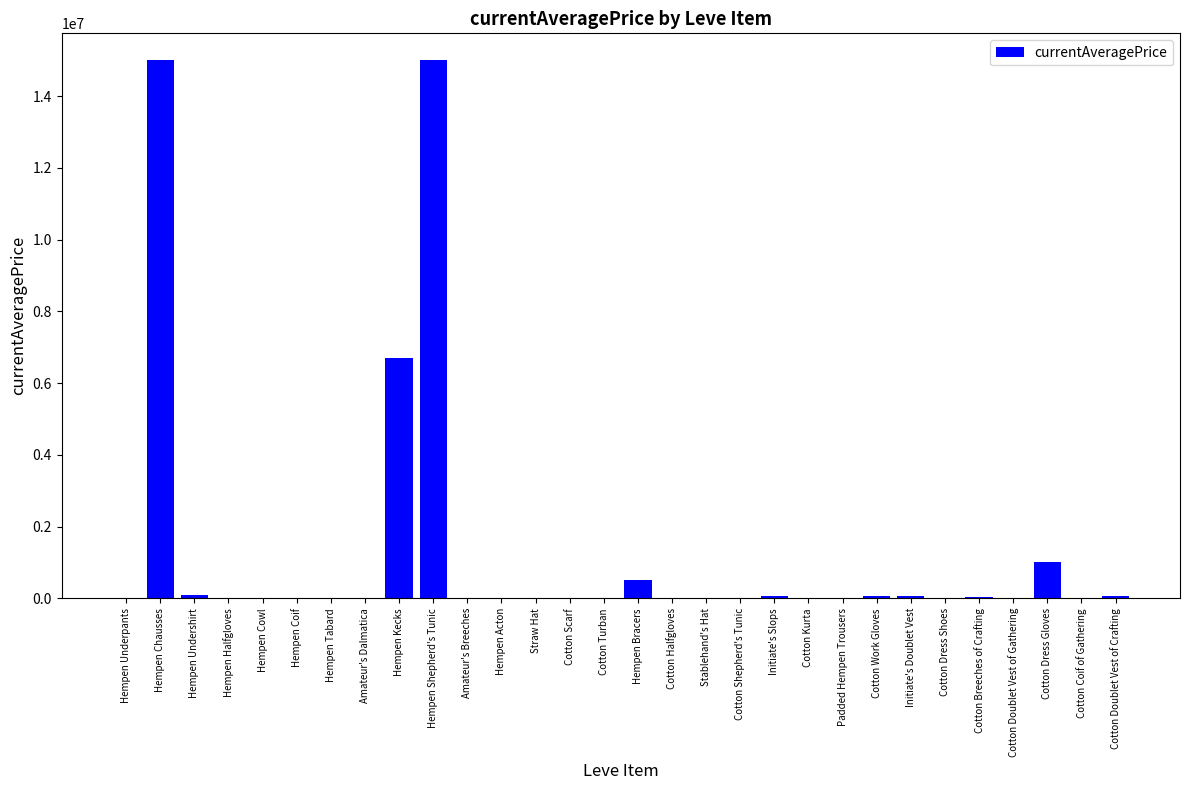

What is the maximum value shown in the chart?

15000250.0